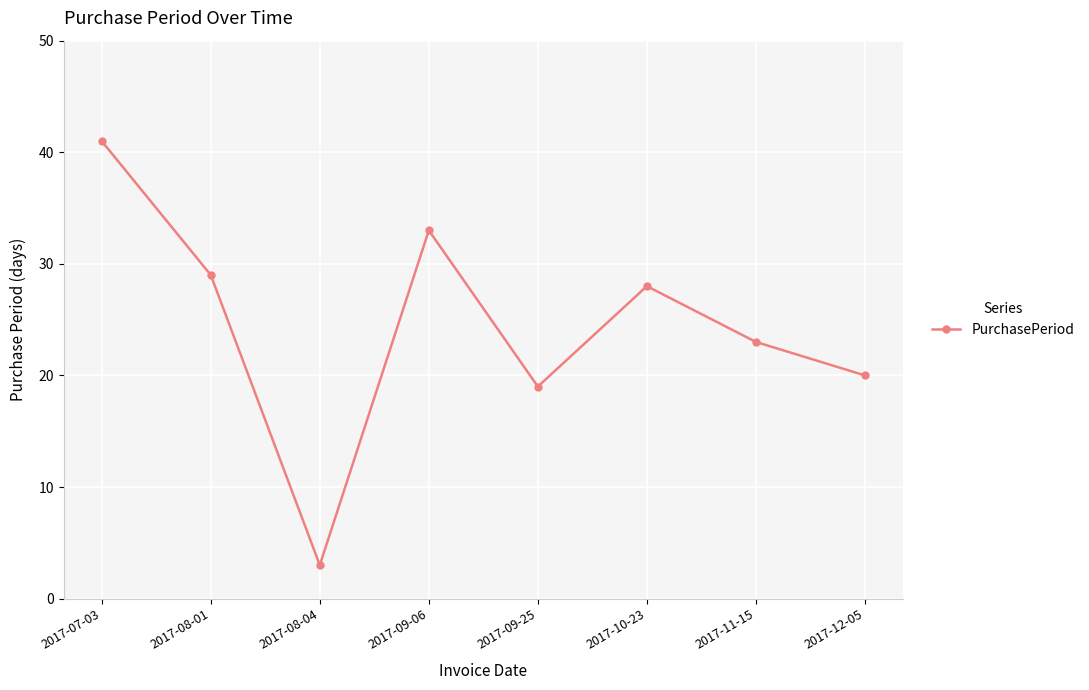

Rank the categories by value from lowest to highest.

2017-08-04, 2017-09-25, 2017-12-05, 2017-11-15, 2017-10-23, 2017-08-01, 2017-09-06, 2017-07-03